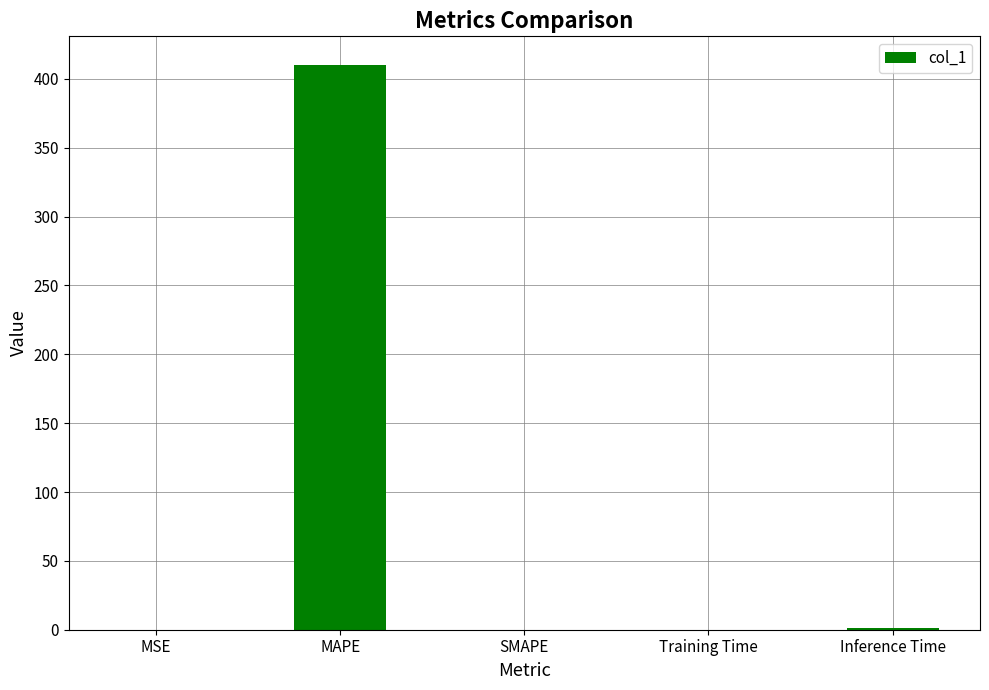

Count the number of data series in this chart.

1